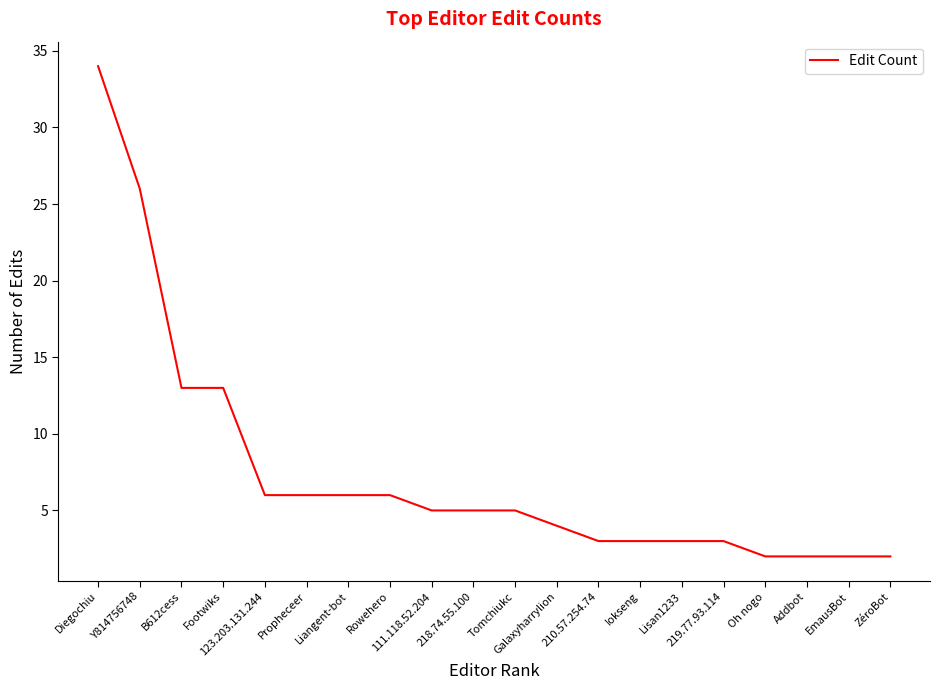

Reading right to left, transcribe all the data shown in this chart.

2	2	2	2	3	3	3	3	4	5	5	5	6	6	6	6	13	13	26	34